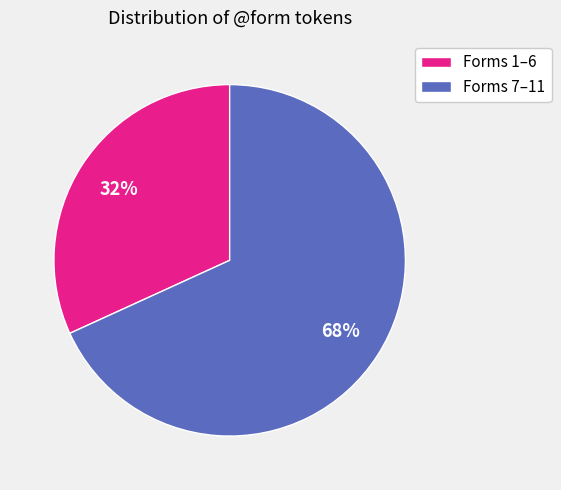

Which slice is the smallest?

Forms 1–6